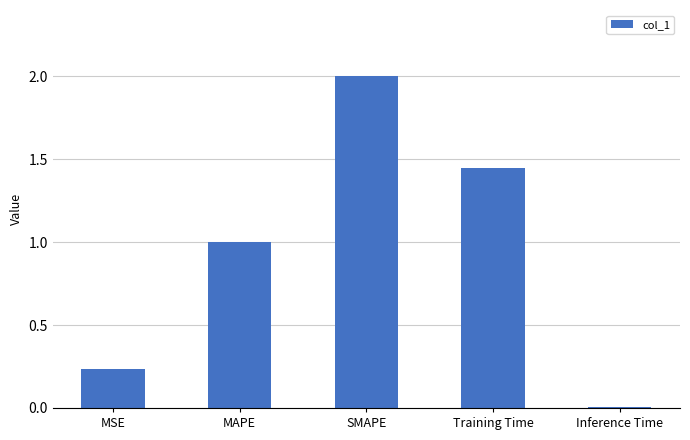

Rank the categories by value from highest to lowest.

SMAPE, Training Time, MAPE, MSE, Inference Time